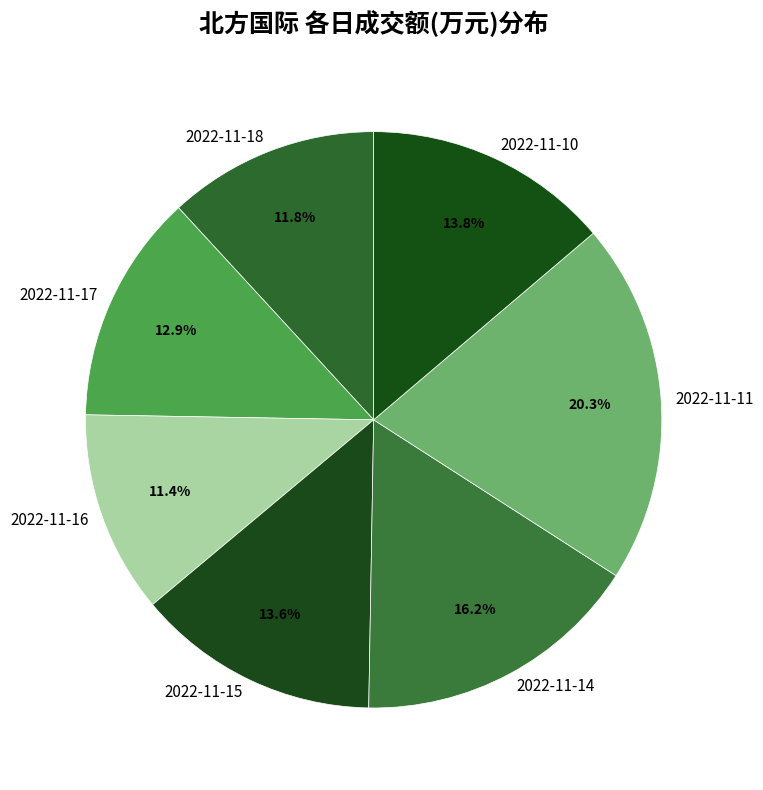

The 2022-11-18 slice represents 23% of the pie. True or false?

False